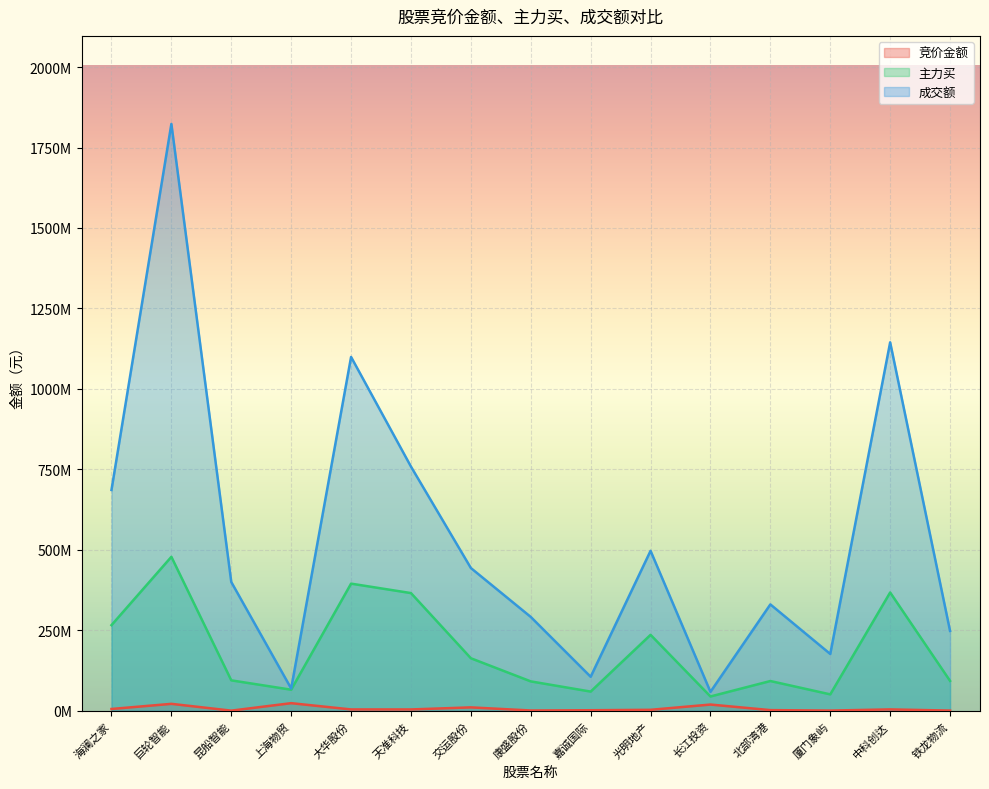

At which category does 竞价金额 reach its first local valley?

昆船智能